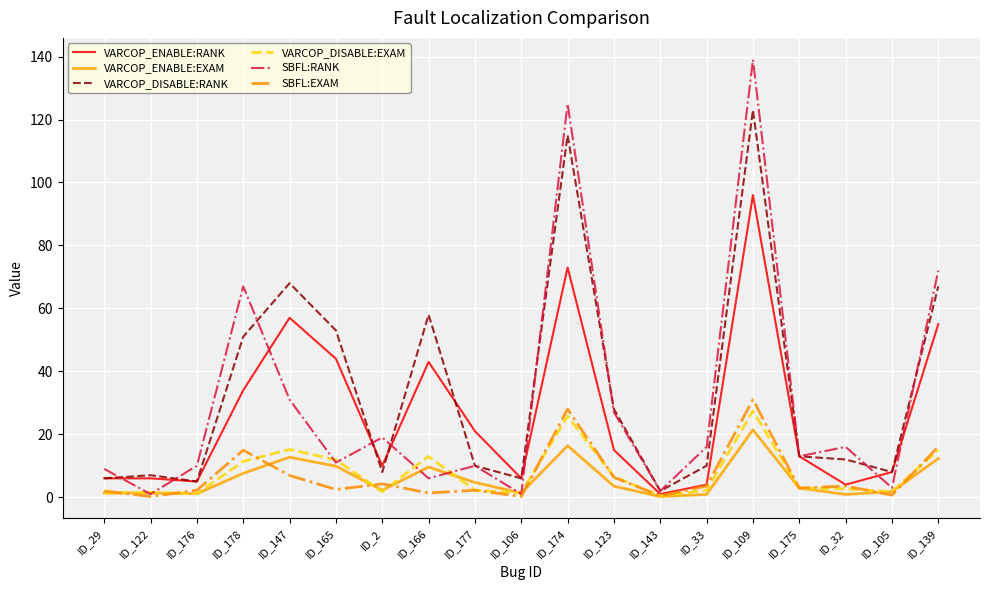

True or false: VARCOP_DISABLE:RANK and SBFL:EXAM cross at least once.

False